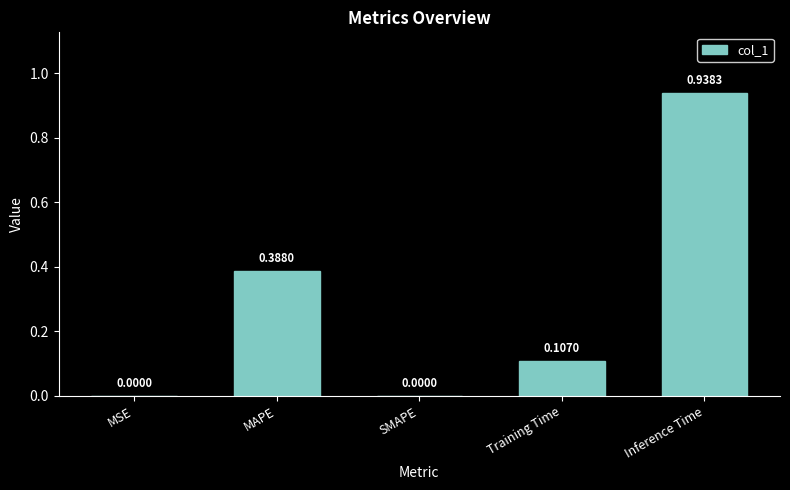

What is the change in value from MAPE to Training Time?

-0.3